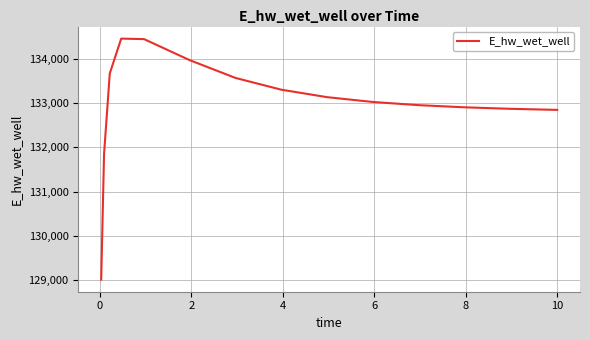

What is the maximum value shown in the chart?

134462.3